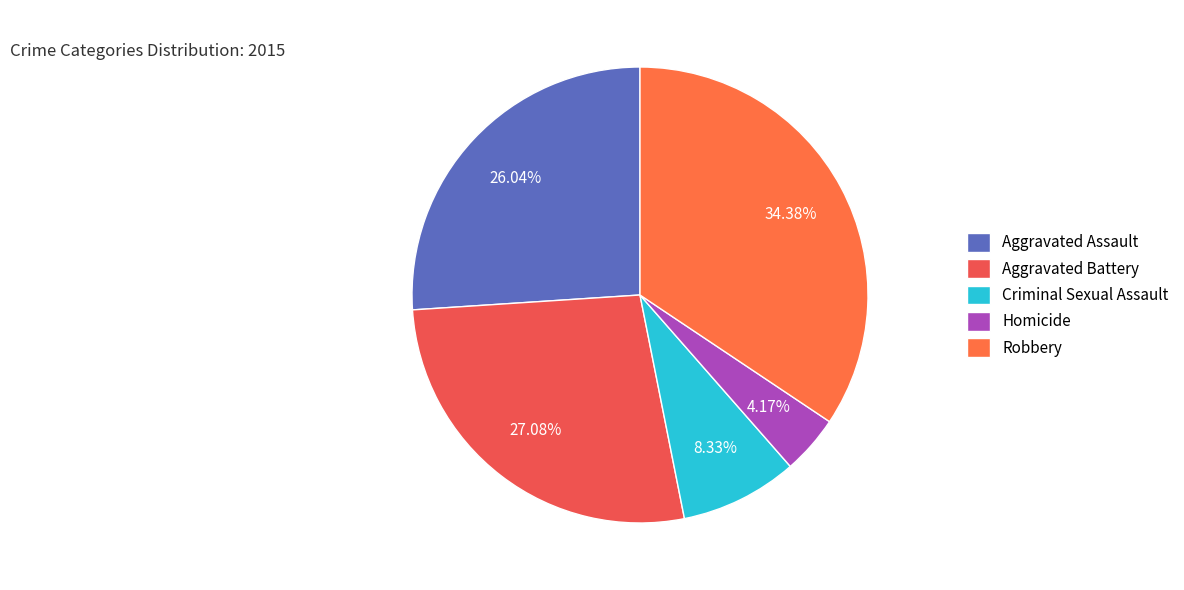

What is the change in value from Aggravated Assault to Homicide?

-21